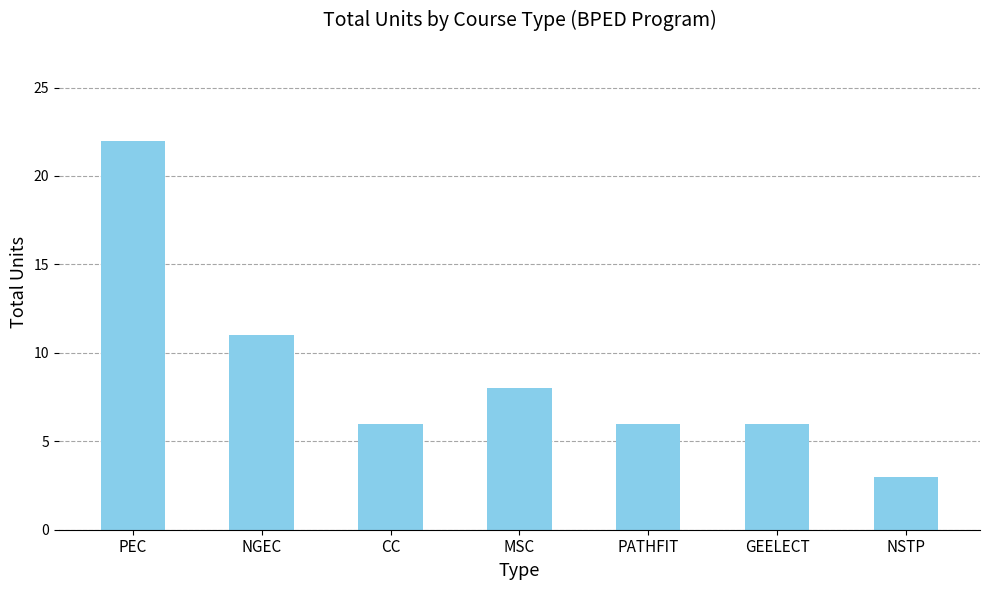

How many bars are there in total?

7